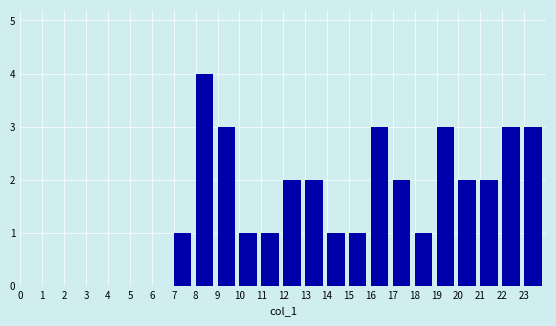

What is the height of the bar covering 16 to 17 on the x-axis? The values are not printed on the chart, so give them approximately, as read against the axis.

3